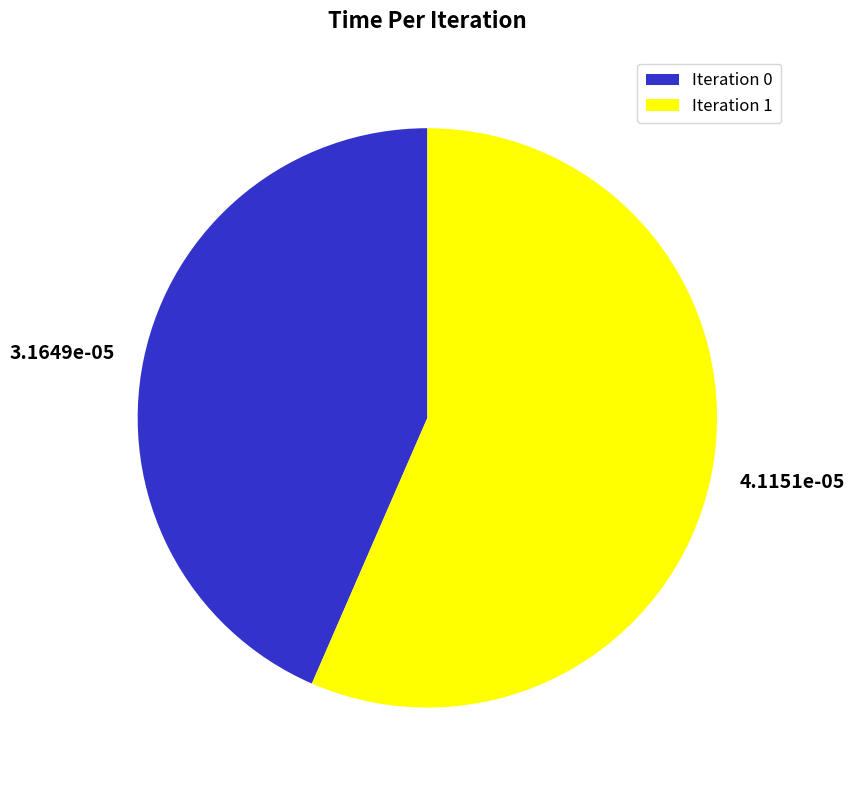

True or false: 4.1151e-05 accounts for 57% of the total.

True